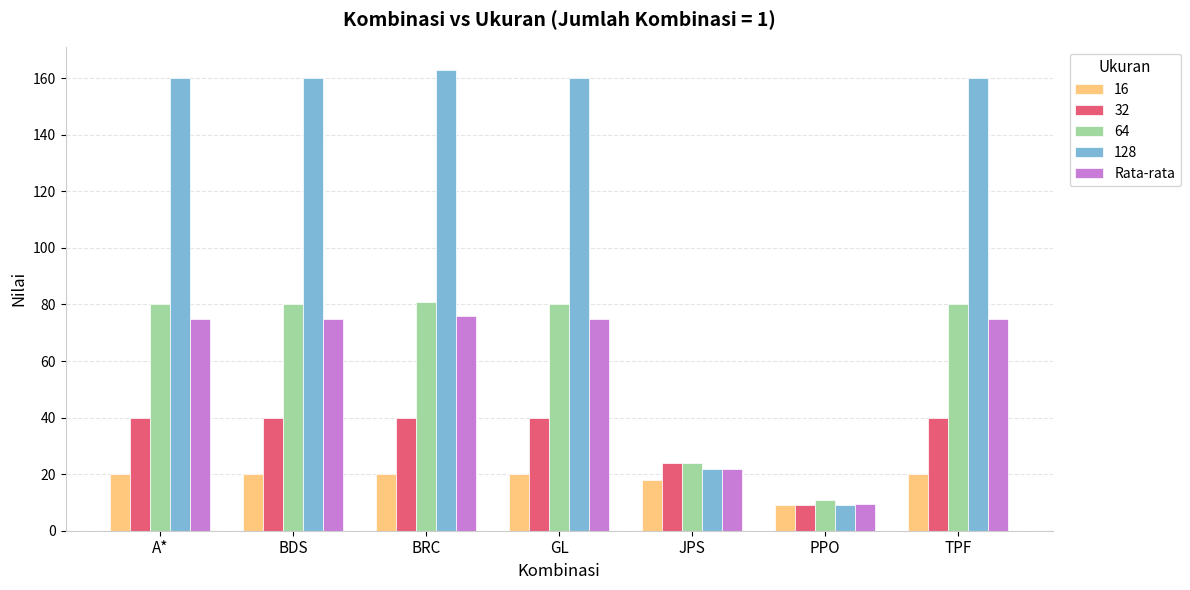

Which series changed the most between PPO and TPF?

128